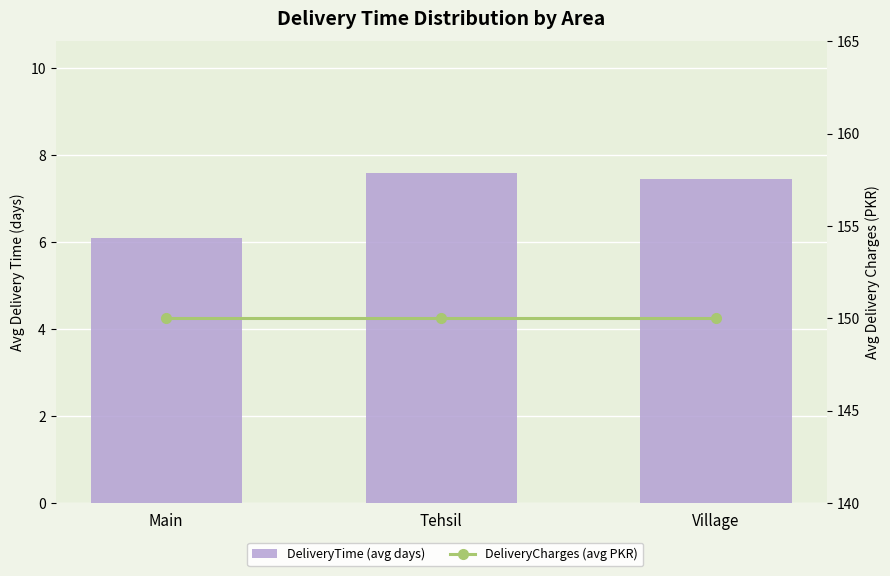

List the series in order of their peak value, highest first.

DeliveryCharges (avg PKR), DeliveryTime (avg days)